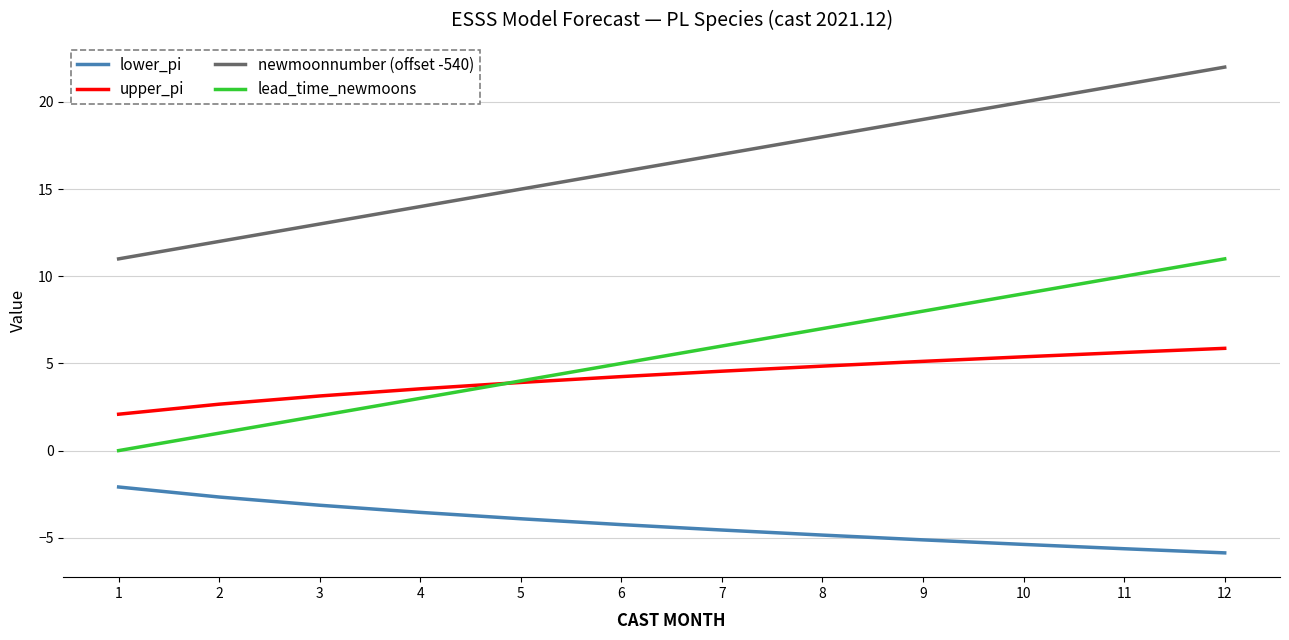

Reading left to right, list all the values displayed in this chart.

lower_pi: -2.1	-2.7	-3.1	-3.5	-3.9	-4.2	-4.6	-4.8	-5.1	-5.4	-5.6	-5.9
upper_pi: 2.1	2.7	3.1	3.5	3.9	4.2	4.6	4.8	5.1	5.4	5.6	5.9
newmoonnumber (offset -540): 11.0	12.0	13.0	14.0	15.0	16.0	17.0	18.0	19.0	20.0	21.0	22.0
lead_time_newmoons: 0.0	1.0	2.0	3.0	4.0	5.0	6.0	7.0	8.0	9.0	10.0	11.0